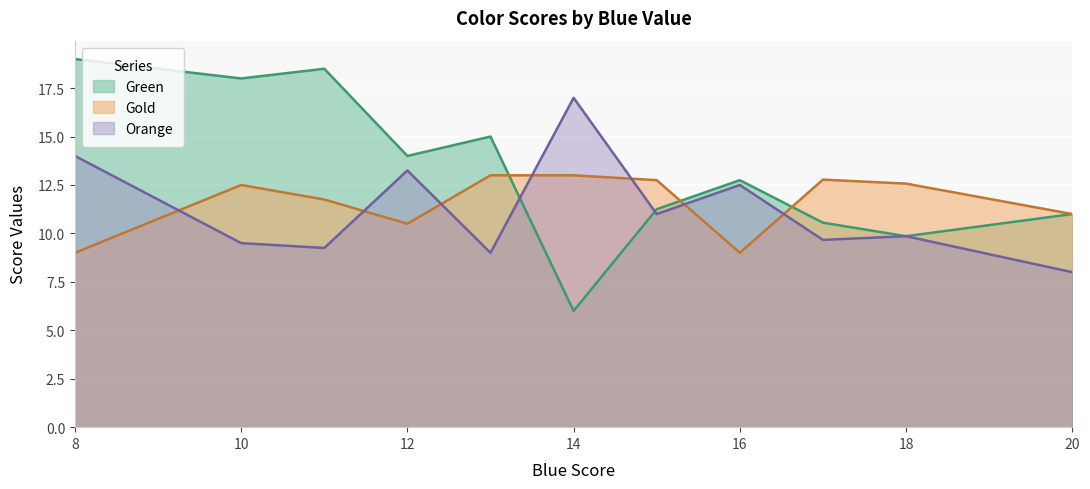

What is the maximum value shown in the chart?

19.0